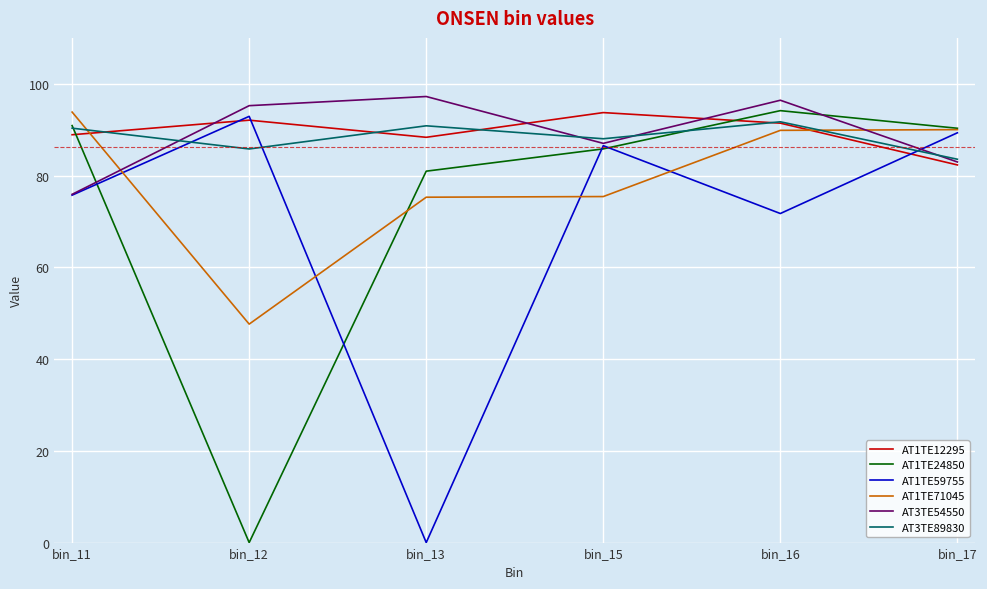

Does the chart have visible grid lines?

Yes